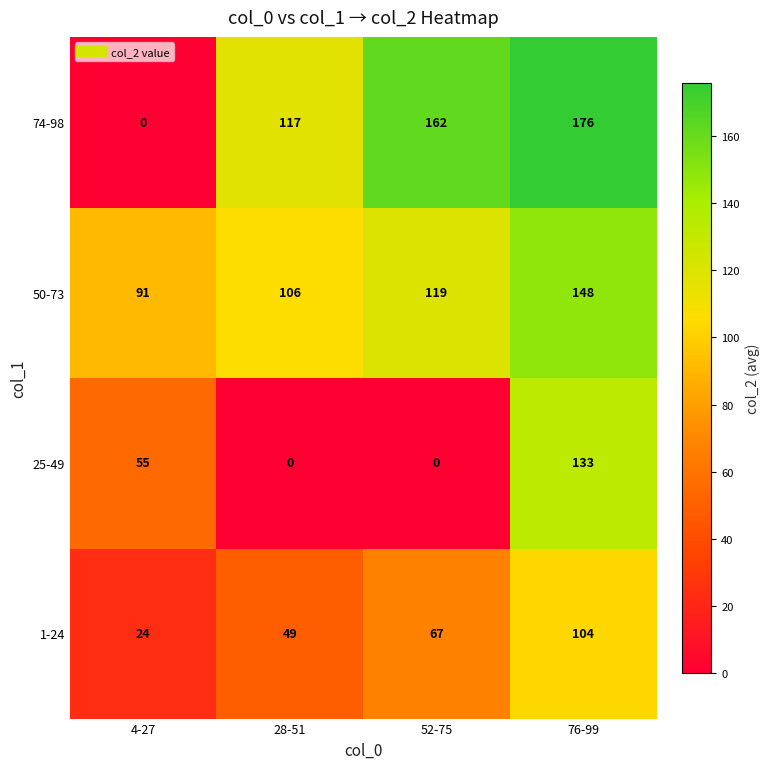

Reading left to right, transcribe all the data shown in this chart.

74-98: 4-27=0	28-51=117	52-75=162	76-99=176
50-73: 4-27=91	28-51=106	52-75=119	76-99=148
25-49: 4-27=55	28-51=0	52-75=0	76-99=133
1-24: 4-27=24	28-51=49	52-75=67	76-99=104